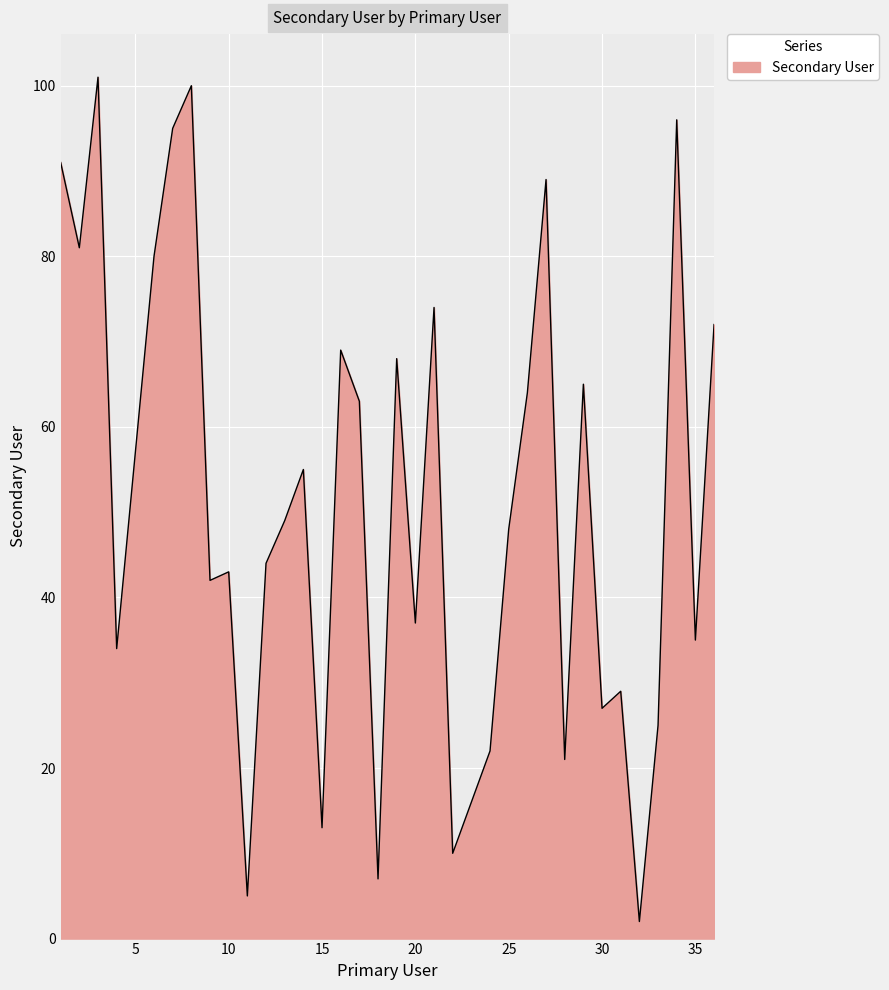

List the labels in order of value, smallest first.

32, 11, 18, 22, 15, 23, 28, 24, 33, 30, 31, 4, 35, 20, 9, 10, 12, 25, 13, 14, 5, 17, 26, 29, 19, 16, 36, 21, 6, 2, 27, 1, 7, 34, 8, 3